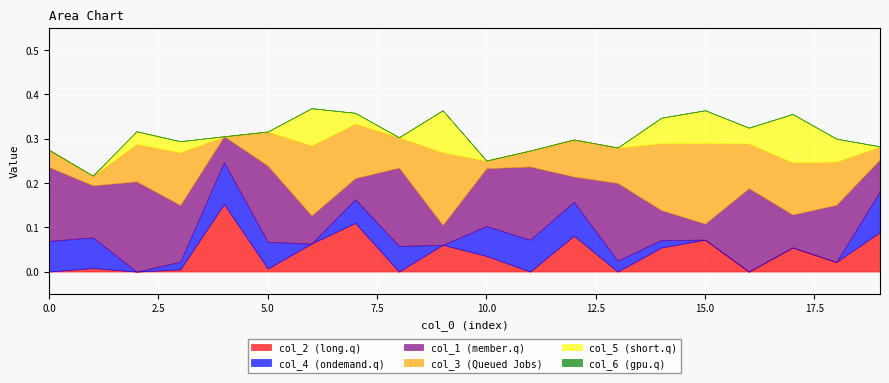

Between 10 and 12, which is larger?

12